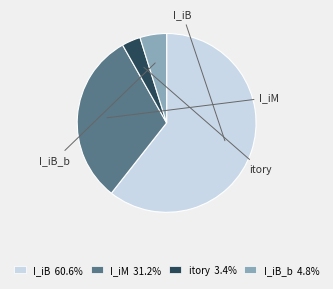

What percentage is the itory slice, to the nearest percent?

3%